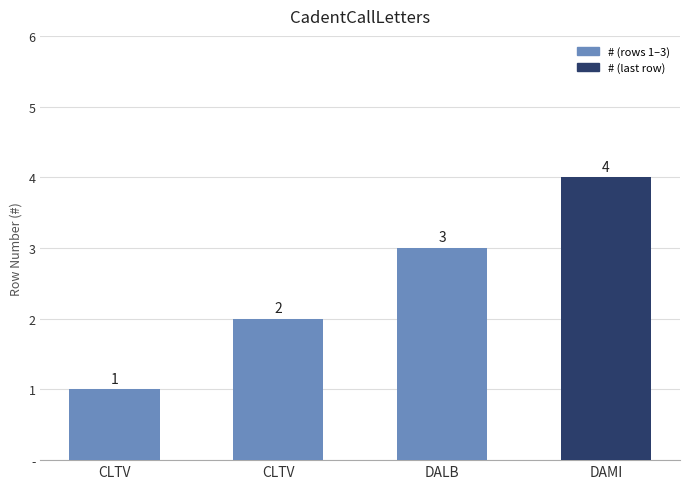

What is the sum of all values?

10